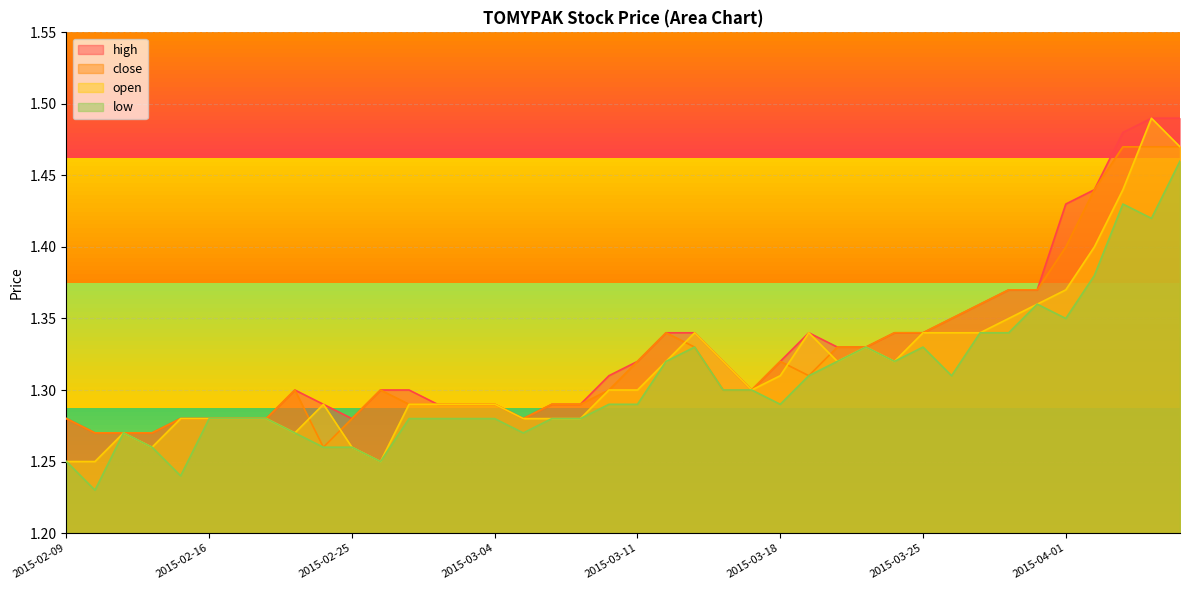

Reading right to left, extract all data points from this chart.

high: 2015-04-07=1.5	2015-04-06=1.5	2015-04-03=1.5	2015-04-02=1.4	2015-04-01=1.4	2015-03-31=1.4	2015-03-30=1.4	2015-03-27=1.4	2015-03-26=1.4	2015-03-25=1.3	2015-03-24=1.3	2015-03-23=1.3	2015-03-20=1.3	2015-03-19=1.3	2015-03-18=1.3	2015-03-17=1.3	2015-03-16=1.3	2015-03-13=1.3	2015-03-12=1.3	2015-03-11=1.3	2015-03-10=1.3	2015-03-09=1.3	2015-03-06=1.3	2015-03-05=1.3	2015-03-04=1.3	2015-03-03=1.3	2015-03-02=1.3	2015-02-27=1.3	2015-02-26=1.3	2015-02-25=1.3	2015-02-24=1.3	2015-02-23=1.3	2015-02-18=1.3	2015-02-17=1.3	2015-02-16=1.3	2015-02-13=1.3	2015-02-12=1.3	2015-02-11=1.3	2015-02-10=1.3	2015-02-09=1.3
close: 2015-04-07=1.5	2015-04-06=1.5	2015-04-03=1.5	2015-04-02=1.4	2015-04-01=1.4	2015-03-31=1.4	2015-03-30=1.4	2015-03-27=1.4	2015-03-26=1.4	2015-03-25=1.3	2015-03-24=1.3	2015-03-23=1.3	2015-03-20=1.3	2015-03-19=1.3	2015-03-18=1.3	2015-03-17=1.3	2015-03-16=1.3	2015-03-13=1.3	2015-03-12=1.3	2015-03-11=1.3	2015-03-10=1.3	2015-03-09=1.3	2015-03-06=1.3	2015-03-05=1.3	2015-03-04=1.3	2015-03-03=1.3	2015-03-02=1.3	2015-02-27=1.3	2015-02-26=1.3	2015-02-25=1.3	2015-02-24=1.3	2015-02-23=1.3	2015-02-18=1.3	2015-02-17=1.3	2015-02-16=1.3	2015-02-13=1.3	2015-02-12=1.3	2015-02-11=1.3	2015-02-10=1.3	2015-02-09=1.3
open: 2015-04-07=1.5	2015-04-06=1.5	2015-04-03=1.4	2015-04-02=1.4	2015-04-01=1.4	2015-03-31=1.4	2015-03-30=1.4	2015-03-27=1.3	2015-03-26=1.3	2015-03-25=1.3	2015-03-24=1.3	2015-03-23=1.3	2015-03-20=1.3	2015-03-19=1.3	2015-03-18=1.3	2015-03-17=1.3	2015-03-16=1.3	2015-03-13=1.3	2015-03-12=1.3	2015-03-11=1.3	2015-03-10=1.3	2015-03-09=1.3	2015-03-06=1.3	2015-03-05=1.3	2015-03-04=1.3	2015-03-03=1.3	2015-03-02=1.3	2015-02-27=1.3	2015-02-26=1.2	2015-02-25=1.3	2015-02-24=1.3	2015-02-23=1.3	2015-02-18=1.3	2015-02-17=1.3	2015-02-16=1.3	2015-02-13=1.3	2015-02-12=1.3	2015-02-11=1.3	2015-02-10=1.2	2015-02-09=1.2
low: 2015-04-07=1.5	2015-04-06=1.4	2015-04-03=1.4	2015-04-02=1.4	2015-04-01=1.4	2015-03-31=1.4	2015-03-30=1.3	2015-03-27=1.3	2015-03-26=1.3	2015-03-25=1.3	2015-03-24=1.3	2015-03-23=1.3	2015-03-20=1.3	2015-03-19=1.3	2015-03-18=1.3	2015-03-17=1.3	2015-03-16=1.3	2015-03-13=1.3	2015-03-12=1.3	2015-03-11=1.3	2015-03-10=1.3	2015-03-09=1.3	2015-03-06=1.3	2015-03-05=1.3	2015-03-04=1.3	2015-03-03=1.3	2015-03-02=1.3	2015-02-27=1.3	2015-02-26=1.2	2015-02-25=1.3	2015-02-24=1.3	2015-02-23=1.3	2015-02-18=1.3	2015-02-17=1.3	2015-02-16=1.3	2015-02-13=1.2	2015-02-12=1.3	2015-02-11=1.3	2015-02-10=1.2	2015-02-09=1.2